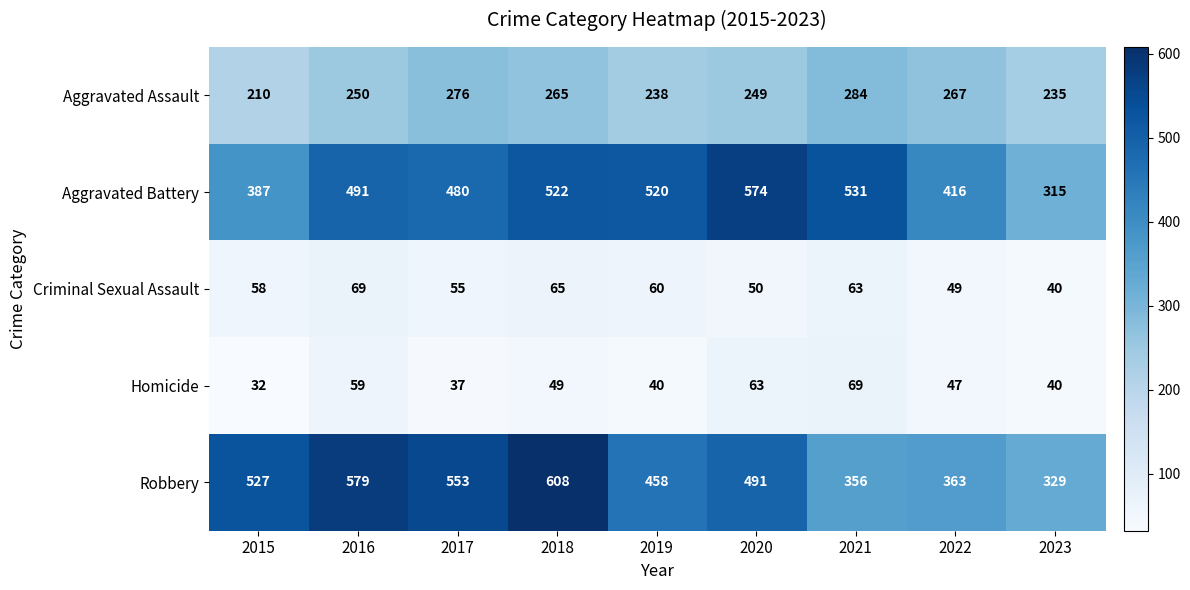

At which category is the sum across all series the highest?

2018